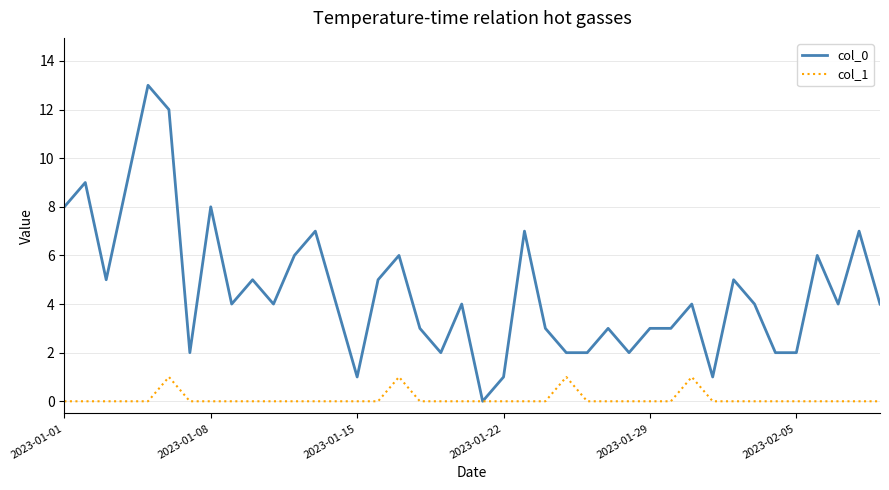

Rank the series by their maximum value, from lowest to highest.

col_1, col_0